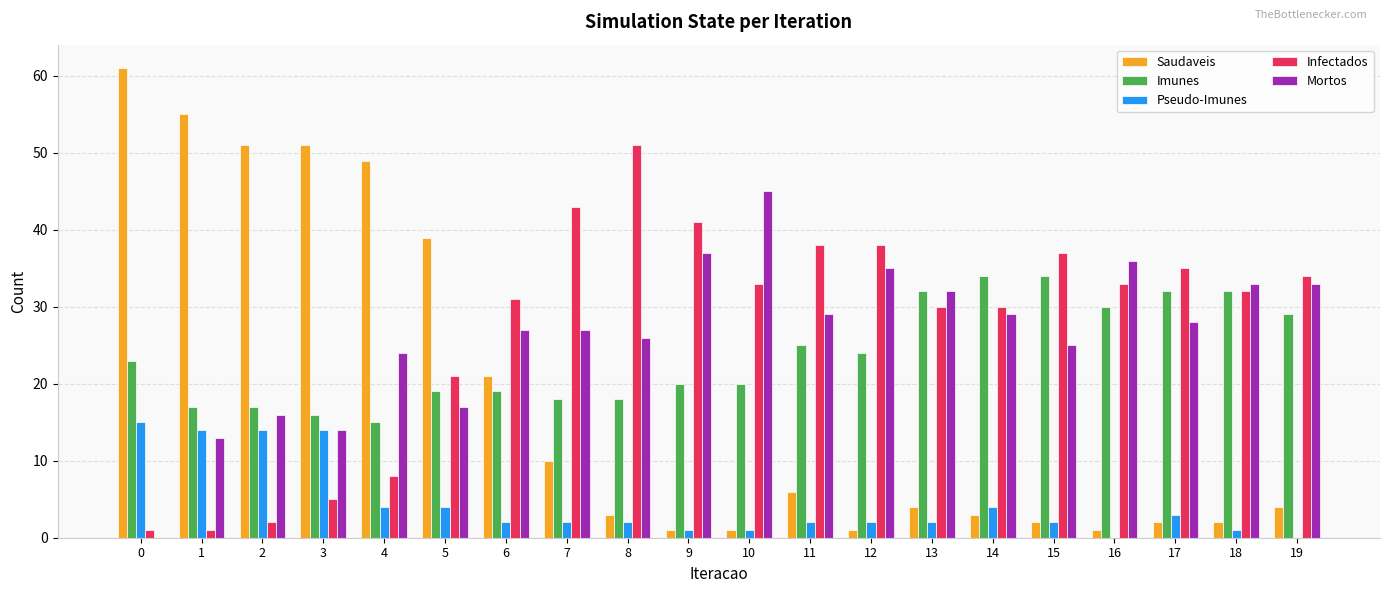

What is the spread (max minus min) of values at 8?

49